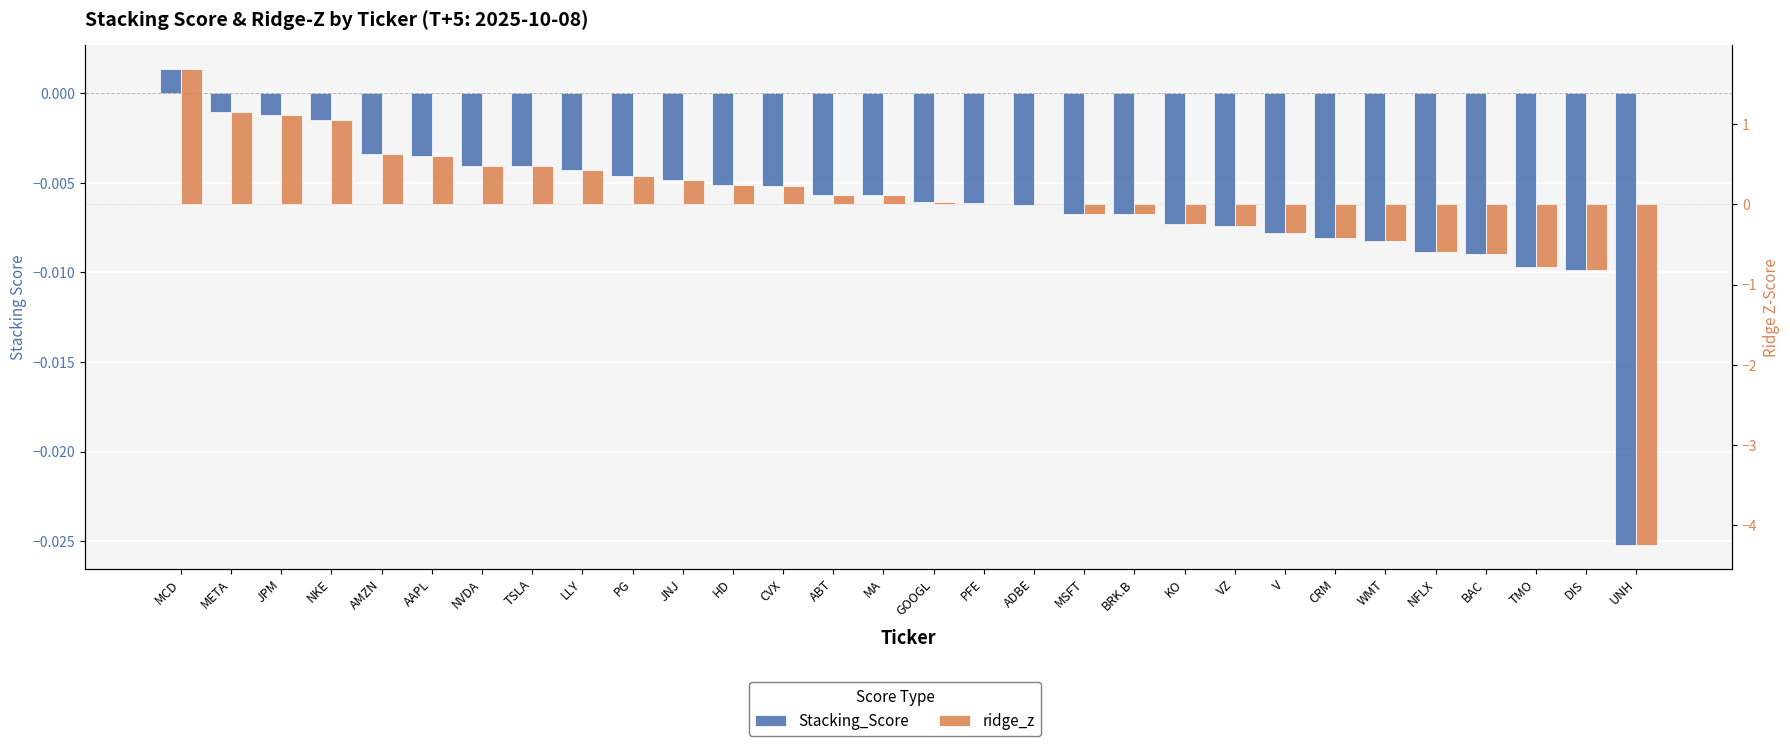

What position from the right is PFE?

14